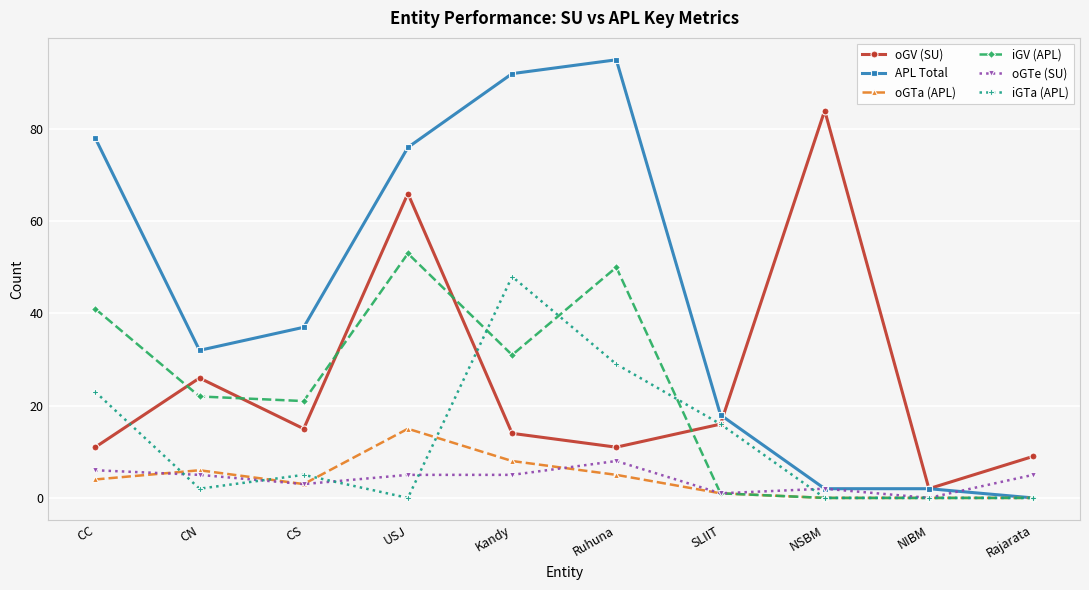

List the series in order of their peak value, highest first.

APL Total, oGV (SU), iGV (APL), iGTa (APL), oGTa (APL), oGTe (SU)